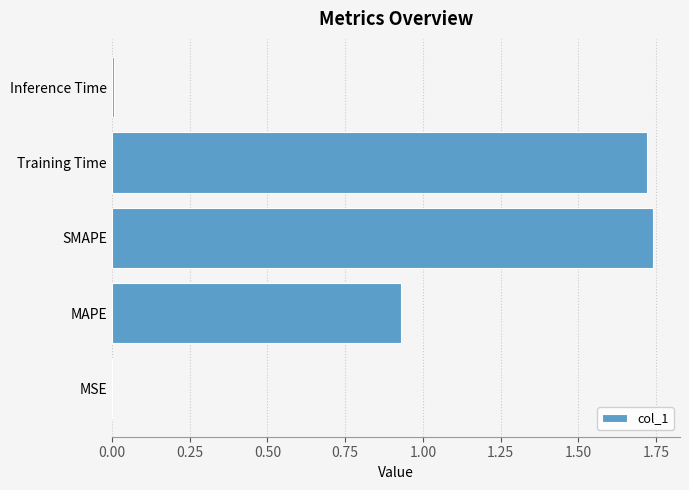

The value at SMAPE is 1.2. True or false?

False